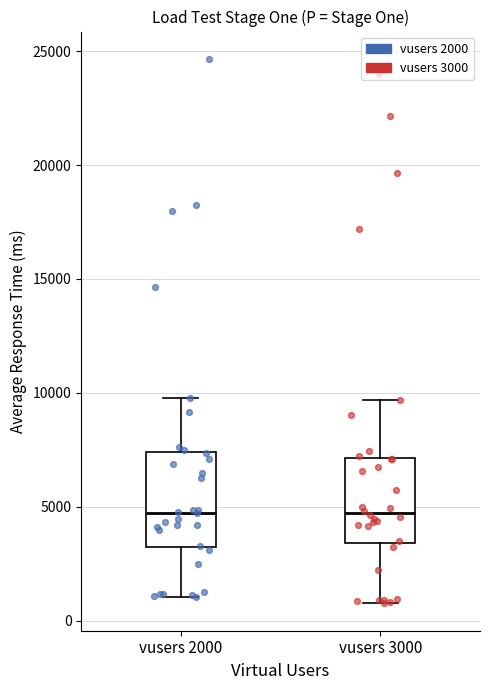

Reading left to right, transcribe this box plot: for each box, give where its median line is, the range the box spans, and where its two whiskers end, as read against the y-axis. The values are not printed on the chart, so give them approximately, as read against the axis.

vusers 2000: median 4500, box 3000 to 7500, whiskers 1000 to 10000
vusers 3000: median 4500, box 3500 to 7000, whiskers 1000 to 9500